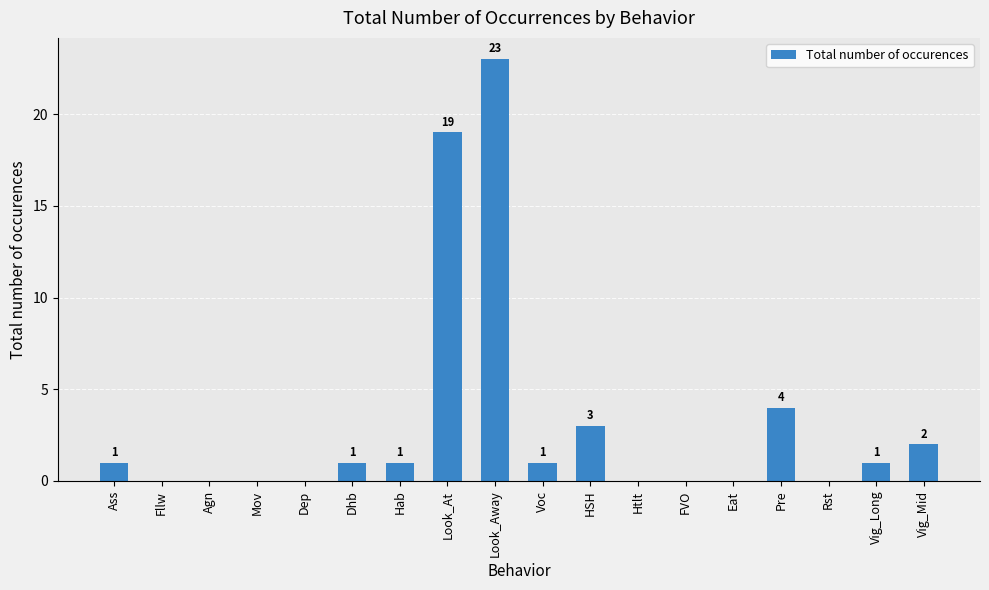

Is it true that the value at Look_At is 19?

True